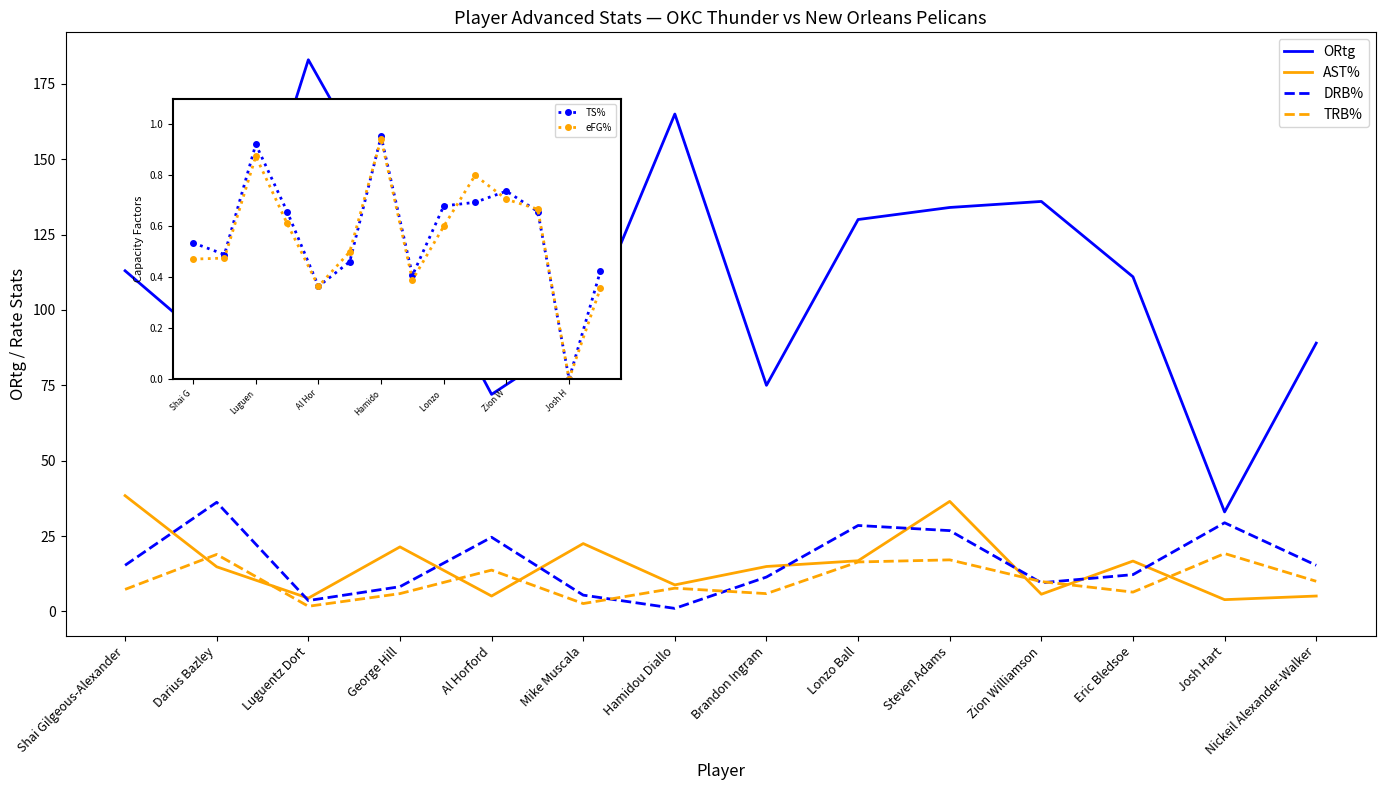

What position from the left is George Hill?

4